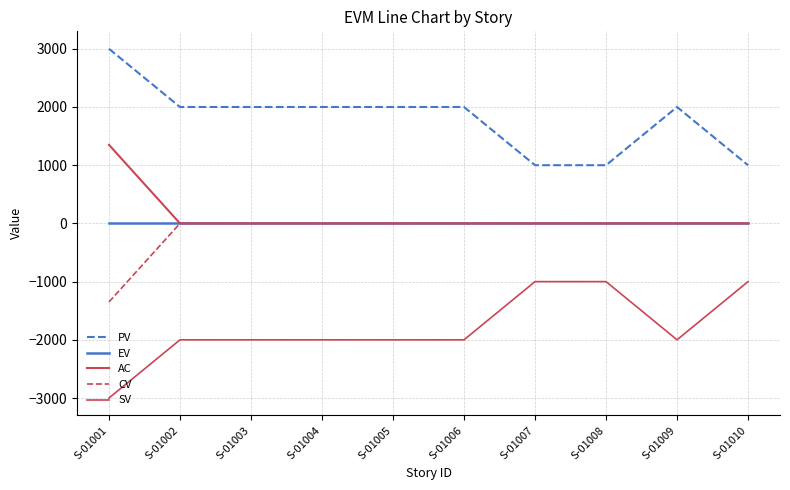

The AC series shows 1350 at S-01001. True or false?

True